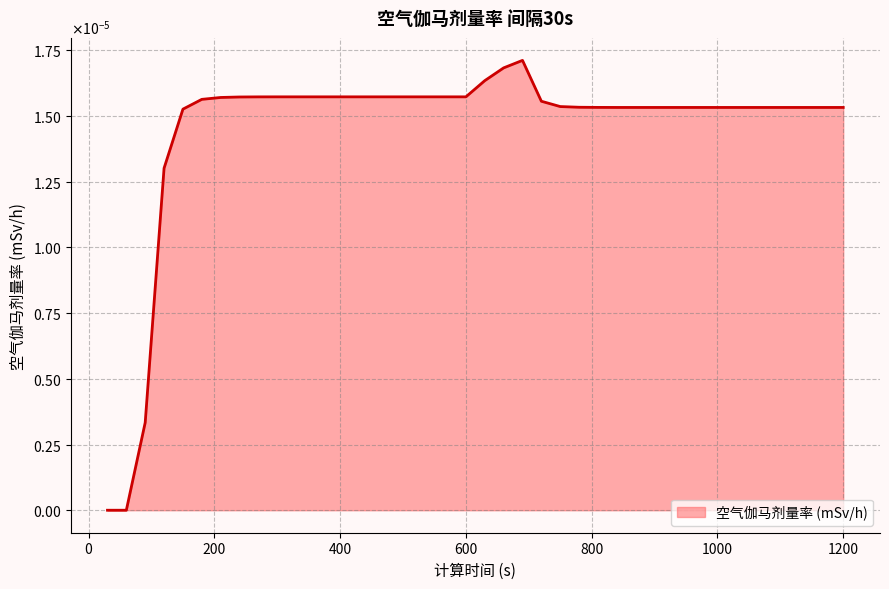

Does the chart have visible grid lines?

Yes